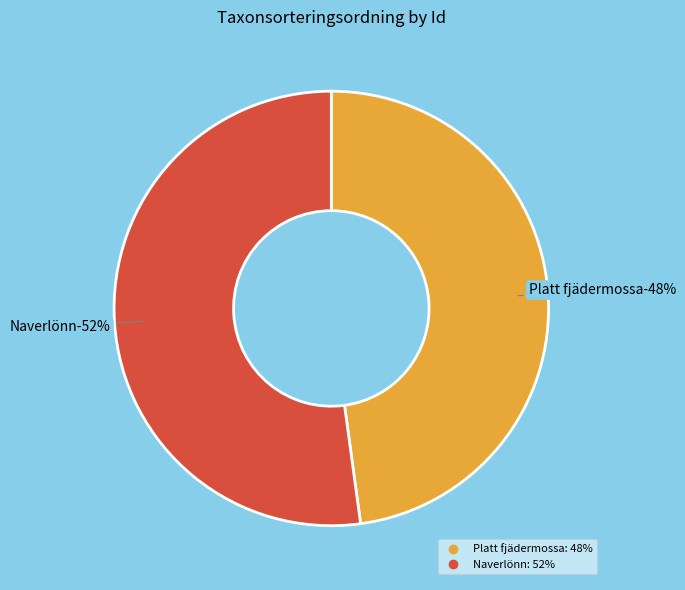

What is the ratio of the value at Platt fjädermossa (104672346) to the value at Naverlönn (104672345)?

0.9